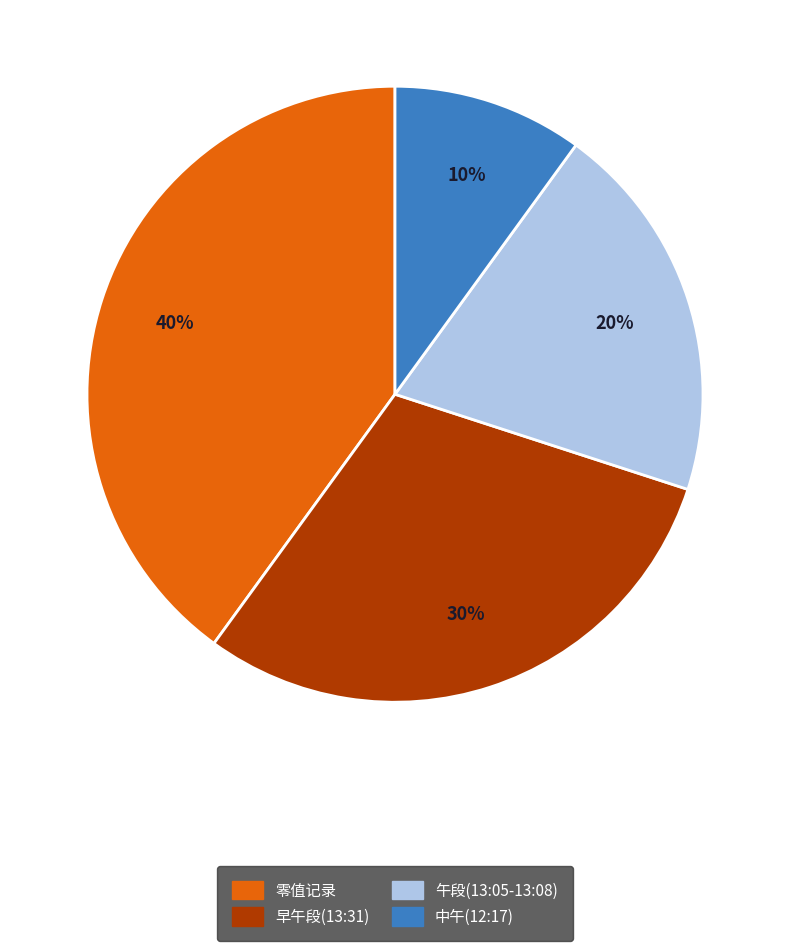

Is there any slice that represents more than half of the pie?

No